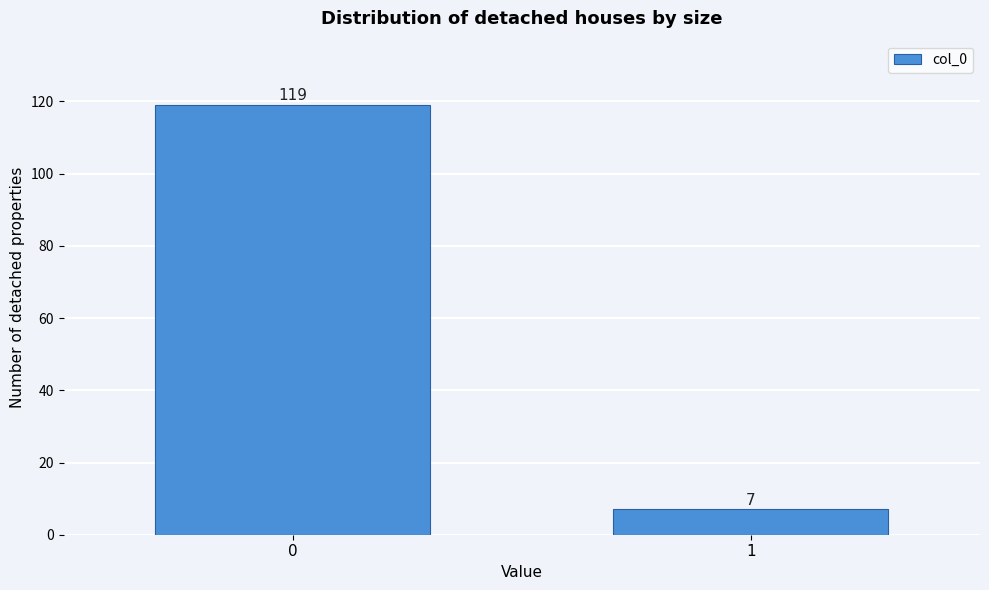

Reading left to right, extract all data points from this chart.

0=119	1=7